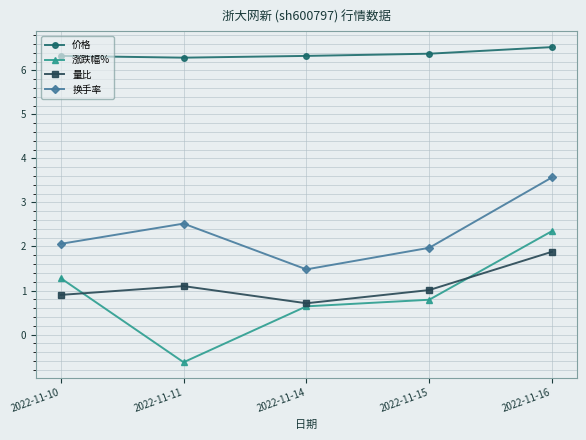

True or false: 价格 and 涨跌幅% cross at least once.

False